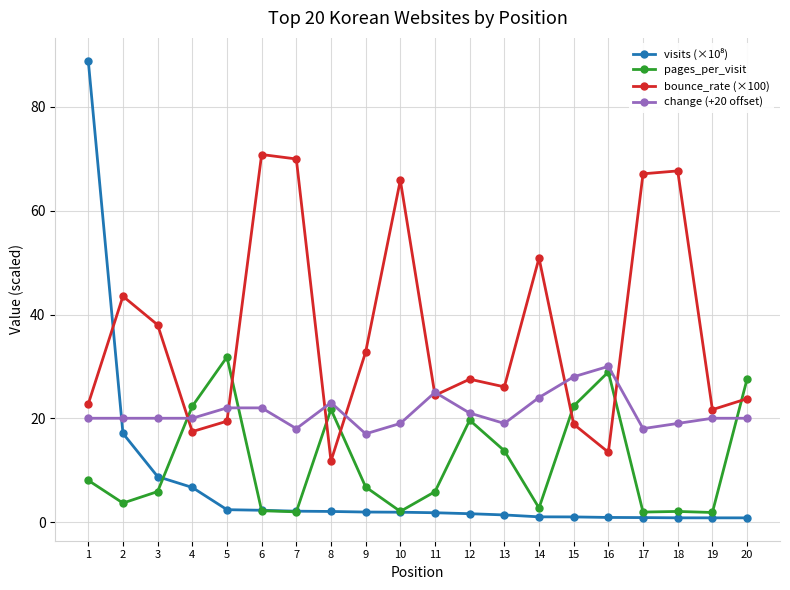

At which category does the chart reach its peak across all series?

1